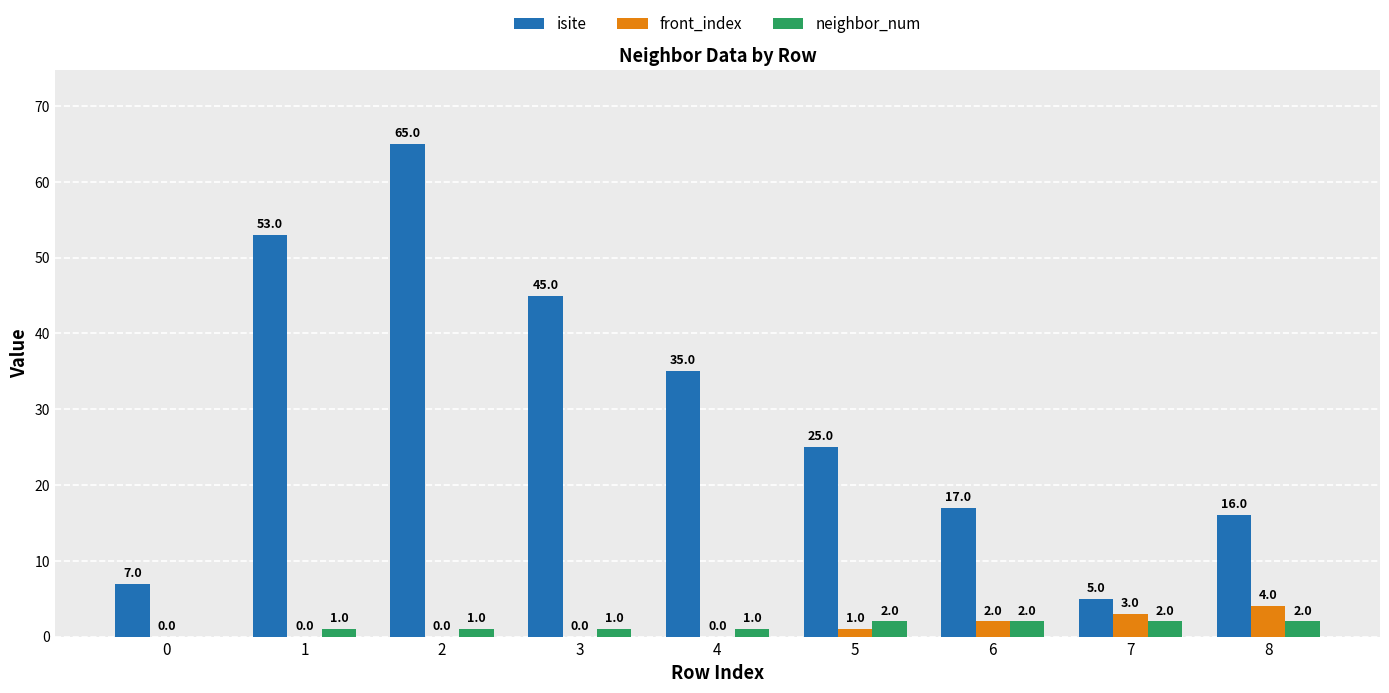

Which series changed the most between 1 and 8?

isite